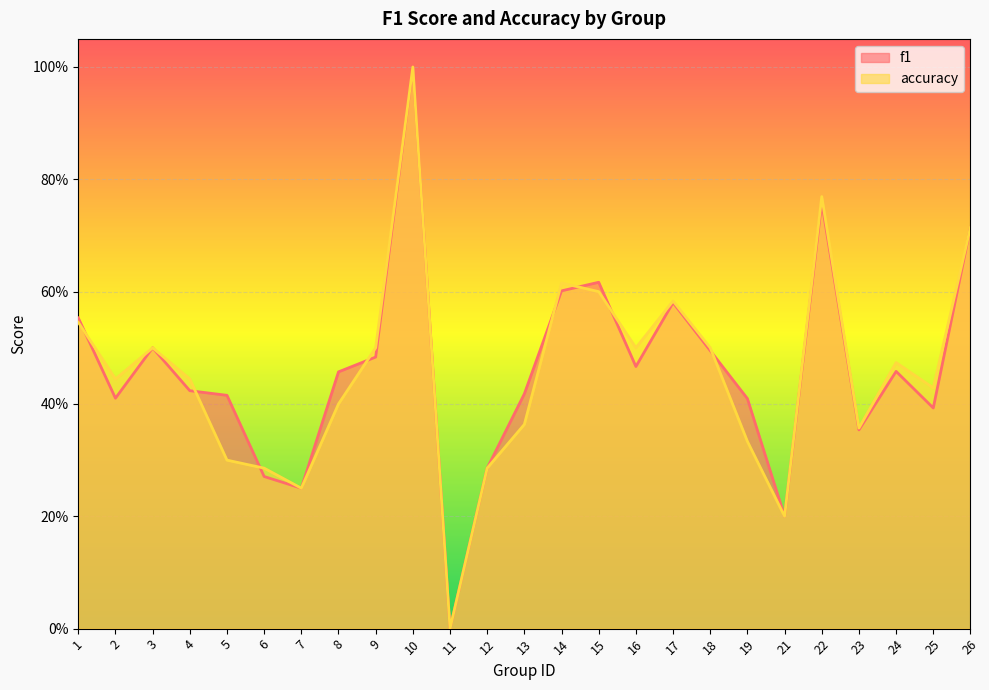

How many distinct data groups are displayed?

2